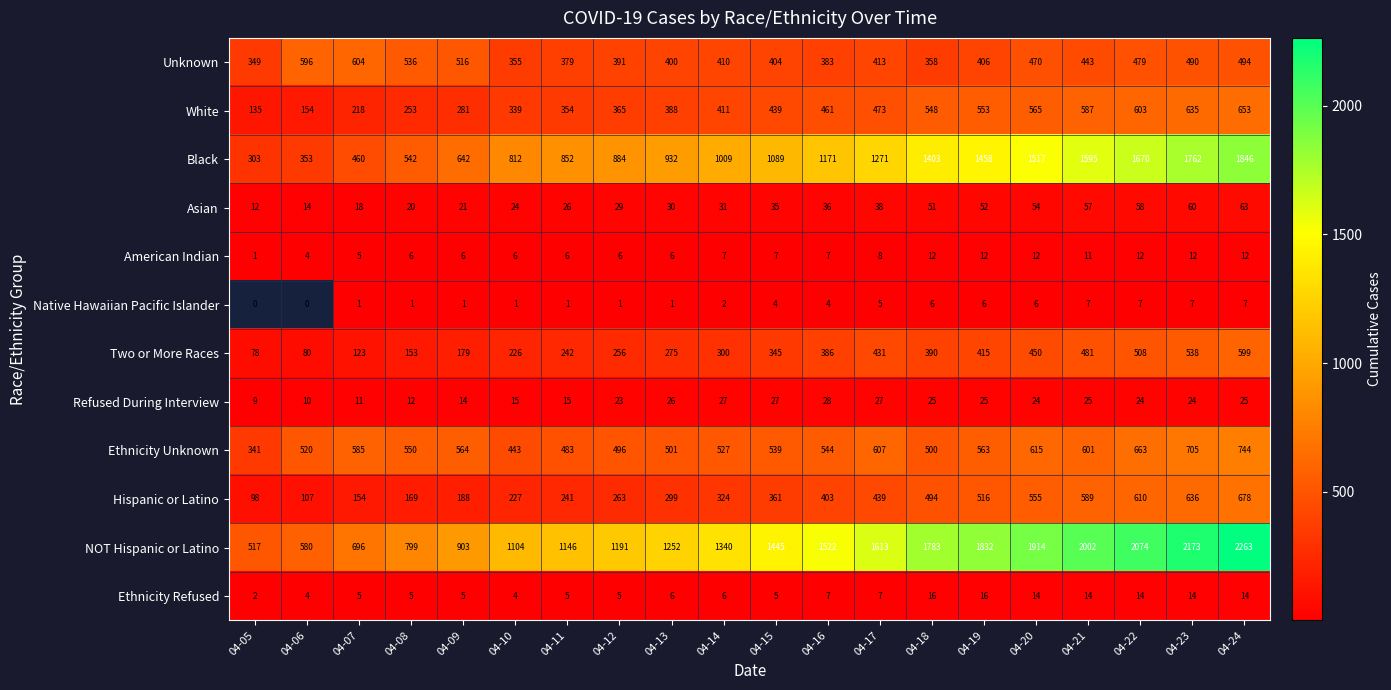

What is the average value of the White series?

421